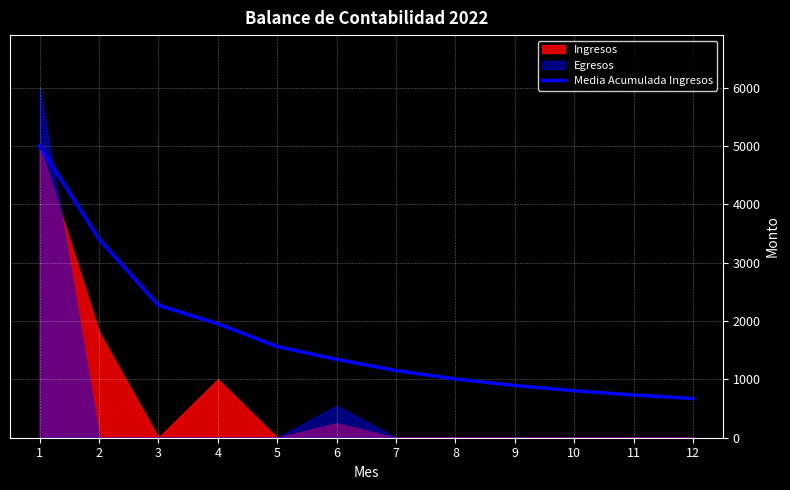

Between 12 and 8, which is larger?

8